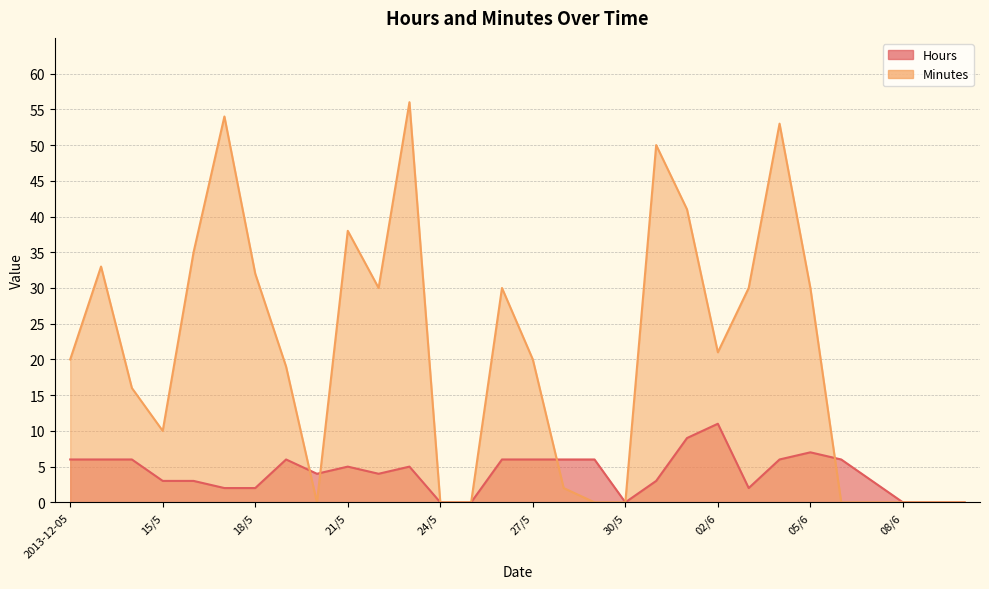

Is the value of Hours at 10/6 greater than the value of Minutes at 01/6?

No